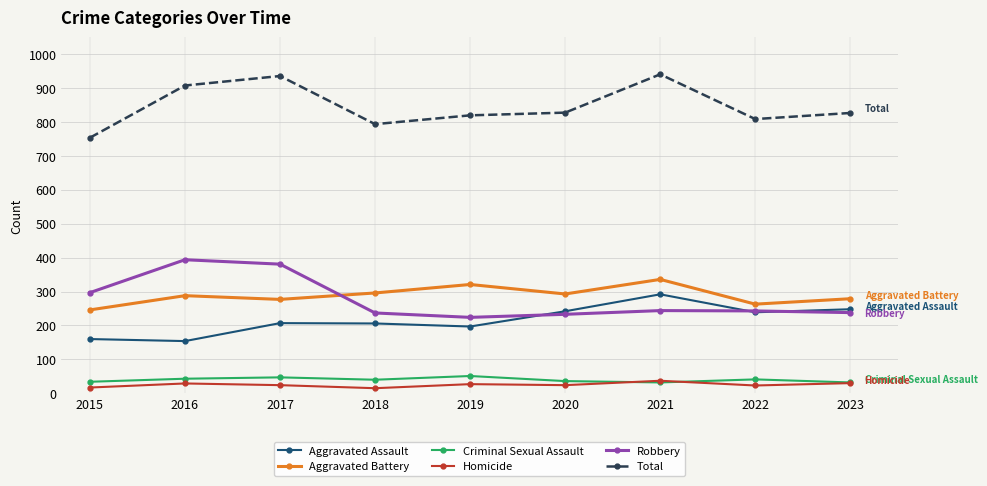

What is the highest value of the Aggravated Battery series?

336